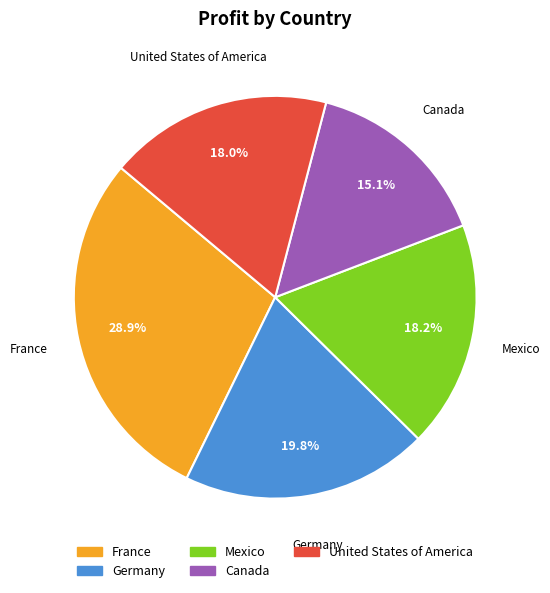

What percentage do Germany and United States of America together represent?

37.8%